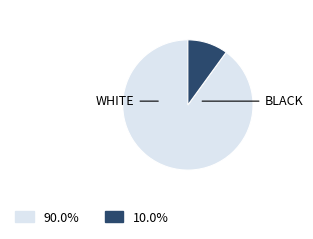

Is there a majority slice in this chart?

Yes